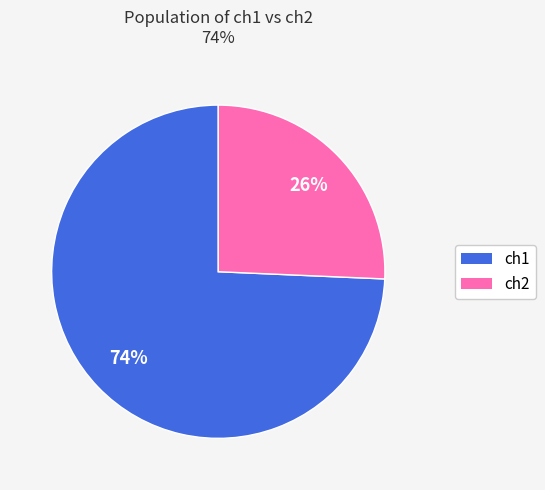

To the nearest percent, what portion does ch2 represent?

26%